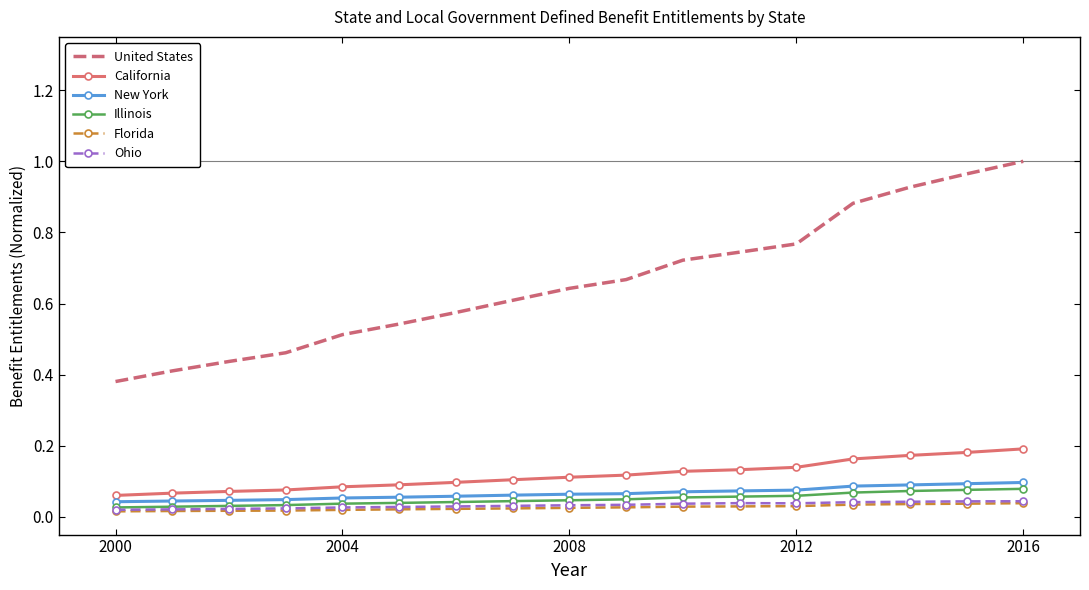

Which series has the largest range (max minus min)?

United States